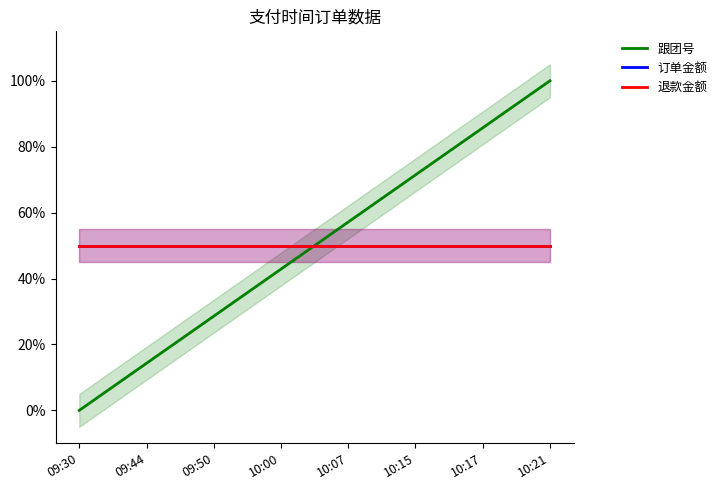

What is the sum of all 退款金额 values?

4.0